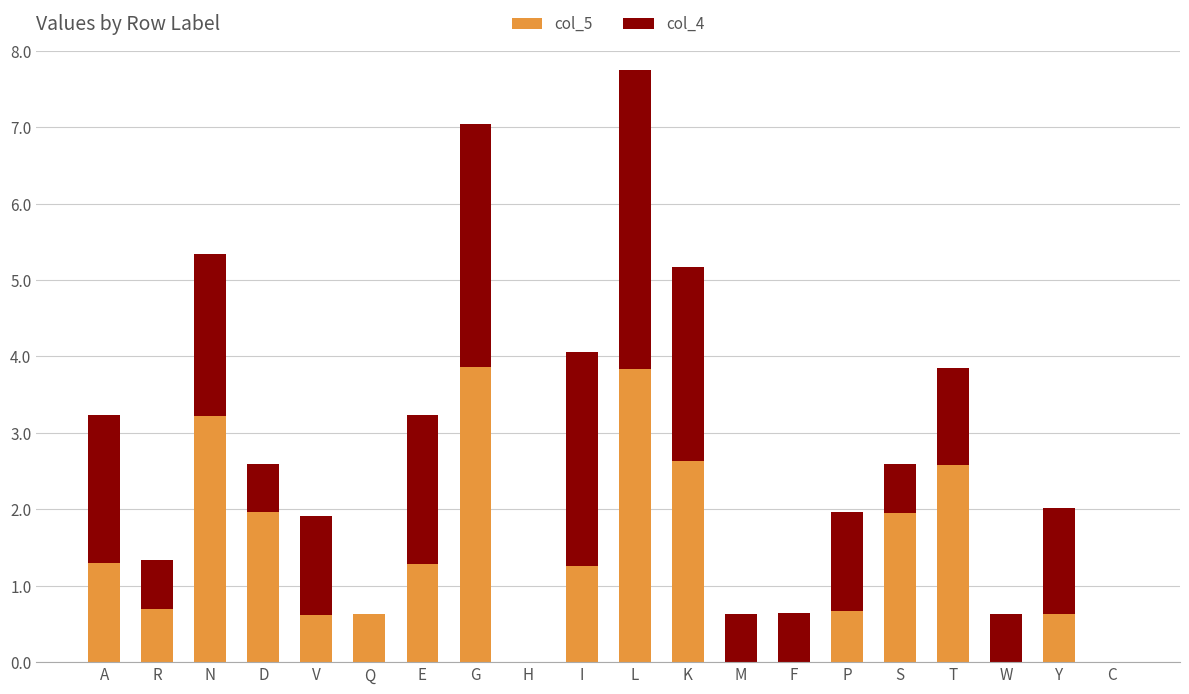

What is the total value across all series at A?

3.2